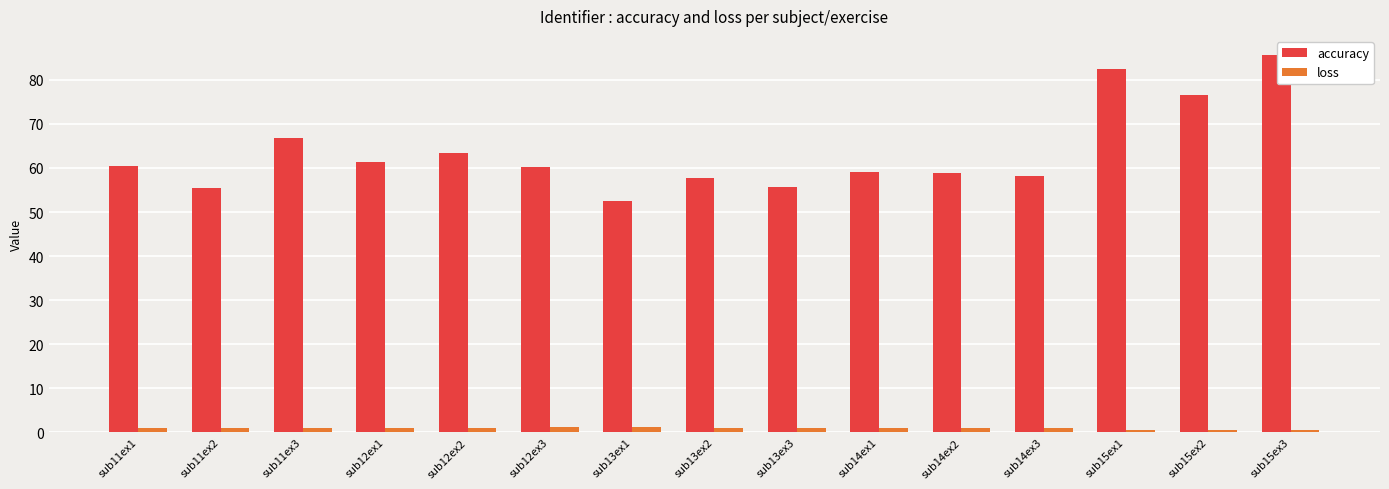

At which label is accuracy closest to 69?

sub11ex3